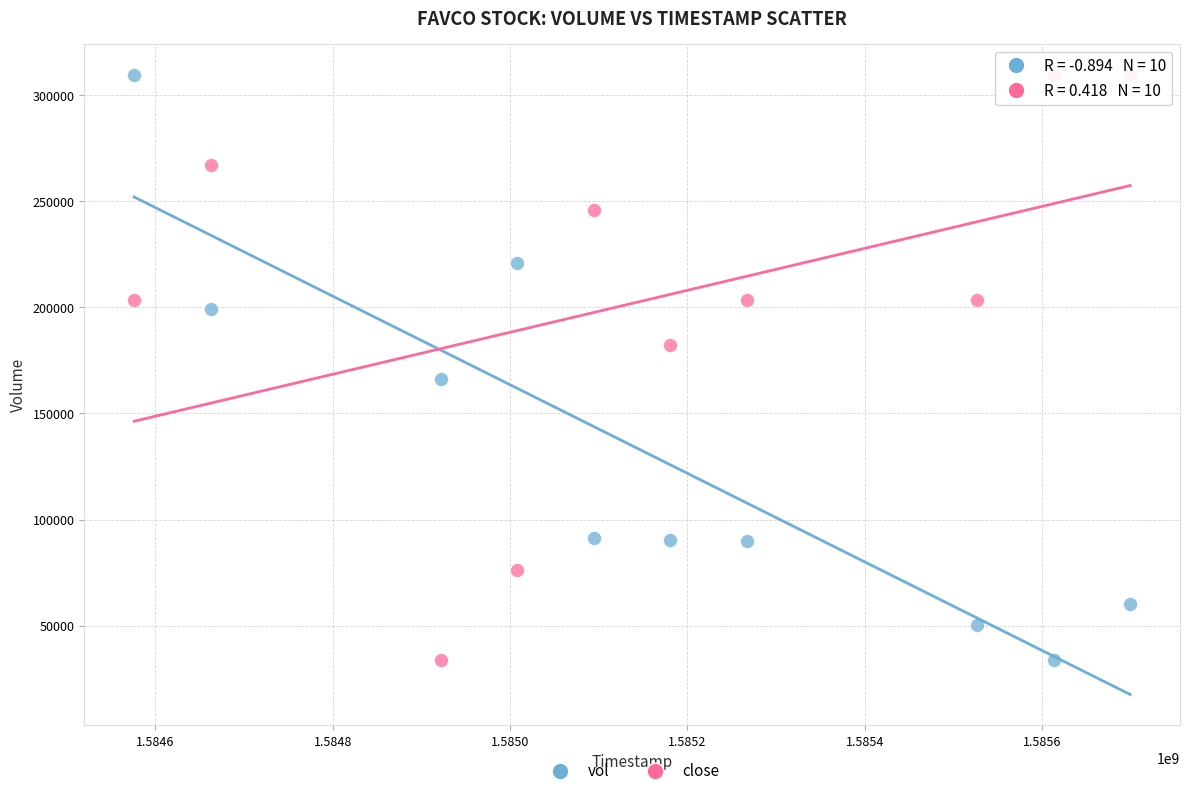

Across all series, what Y value is closest to 171800?

166200